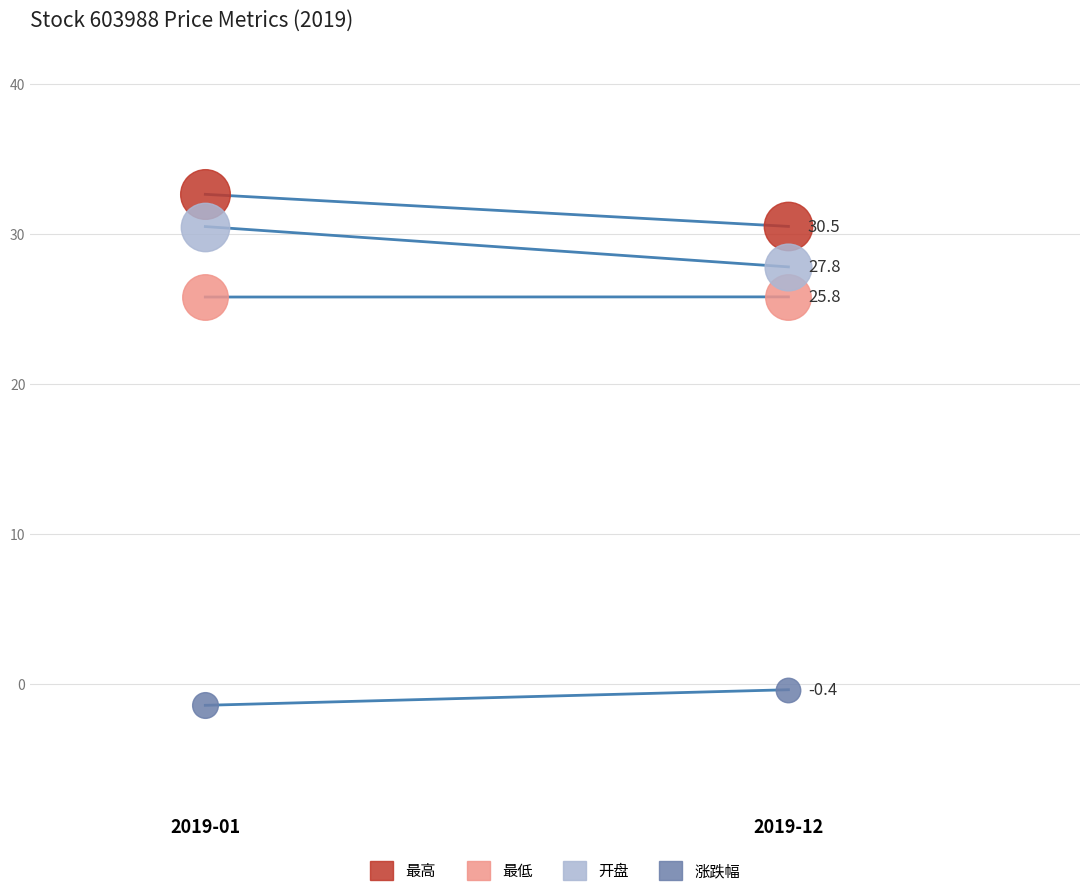

At how many categories does at least one series exceed 8?

2